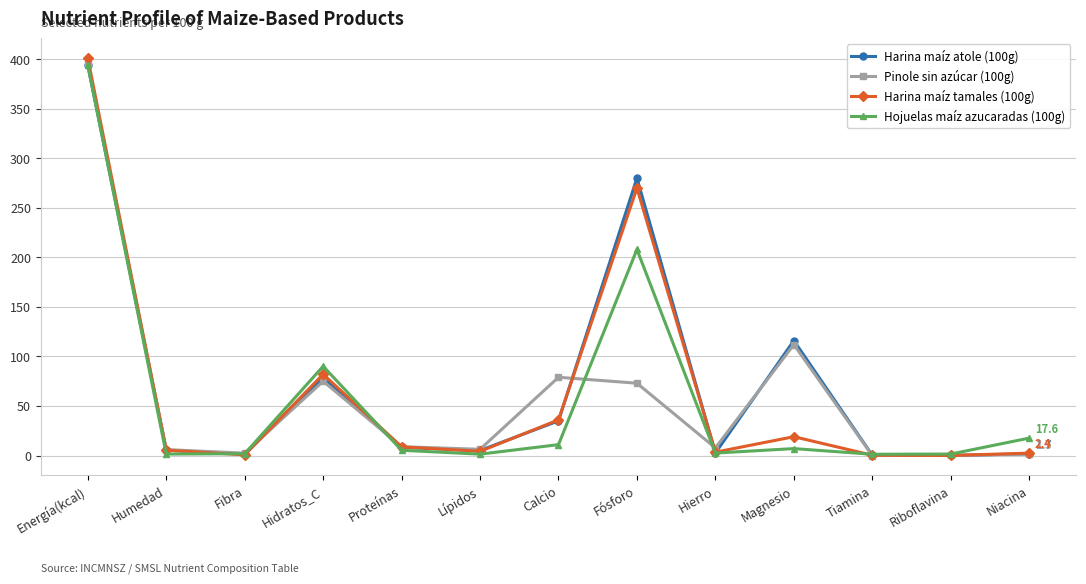

What are all the series names shown in the legend?

Harina maíz atole (100g), Pinole sin azúcar (100g), Harina maíz tamales (100g), Hojuelas maíz azucaradas (100g)